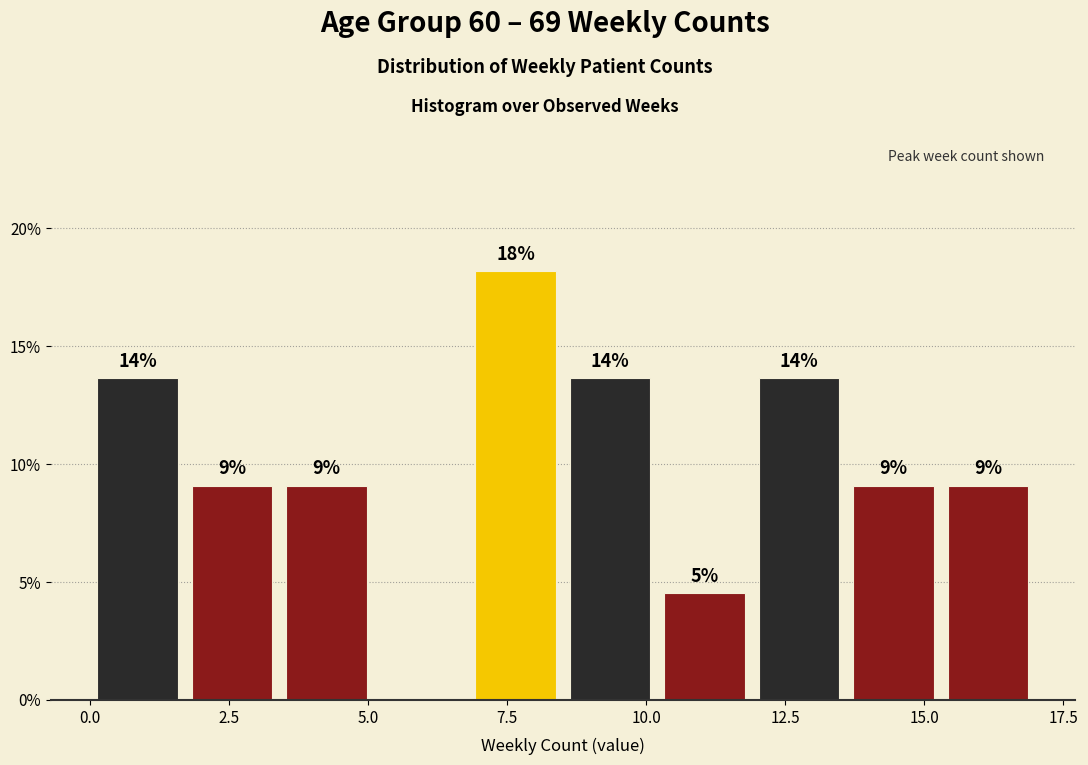

Around what value on the x-axis is the tallest bar? Give the approximate position of its centre, as read against the axis.

7.5